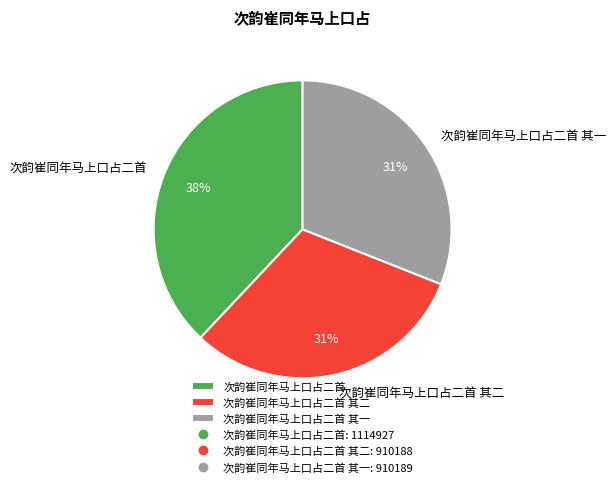

To the nearest percent, what is the combined percentage of 次韵崔同年马上口占二首 其一 and 次韵崔同年马上口占二首?

69%